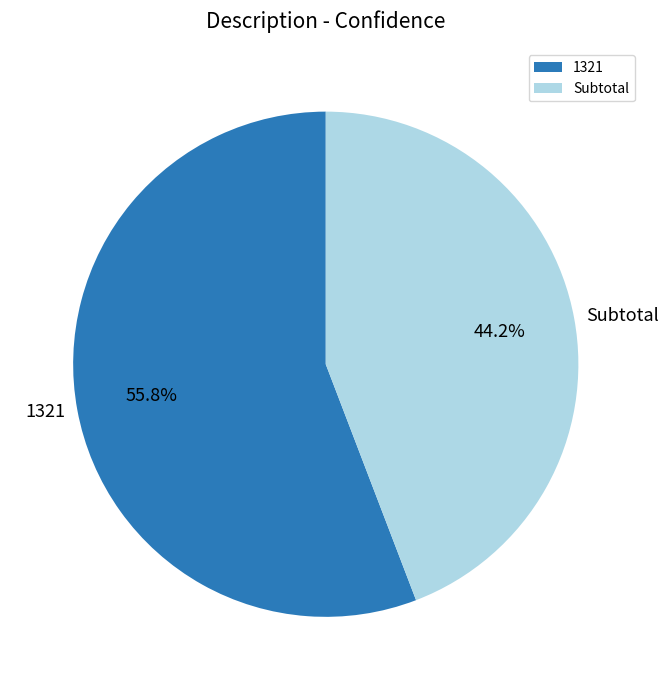

Which category has the biggest portion of the pie?

1321